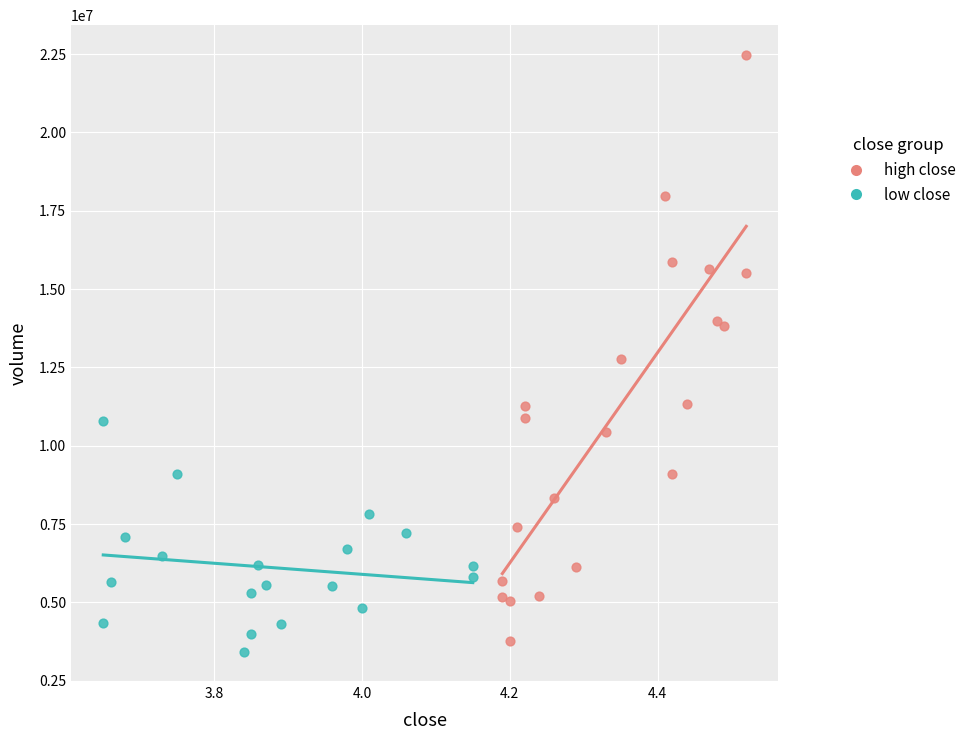

Which series has the largest Y range (max minus min)?

high close